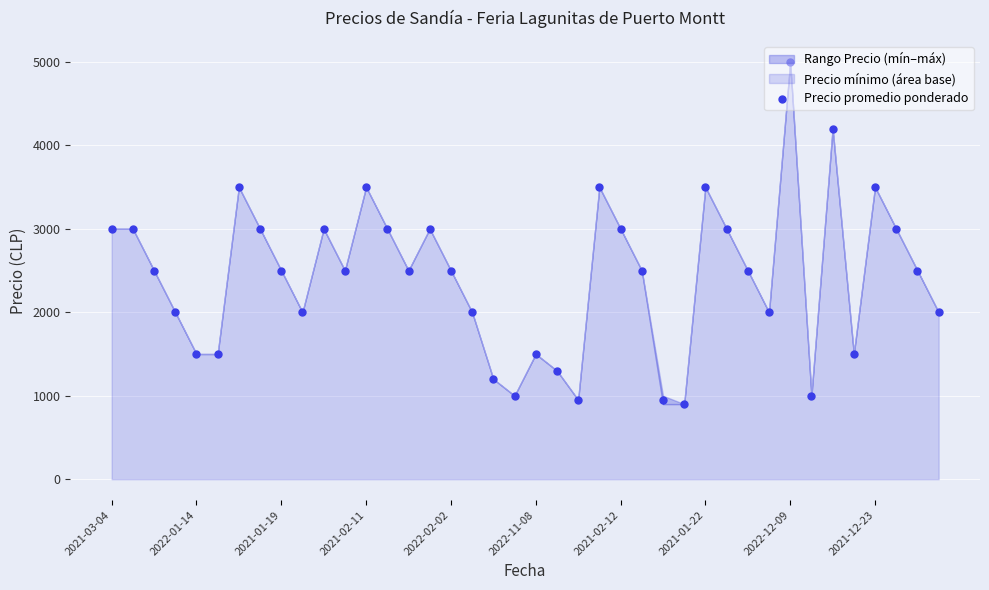

What is the change in value from 24 to 38?

-500